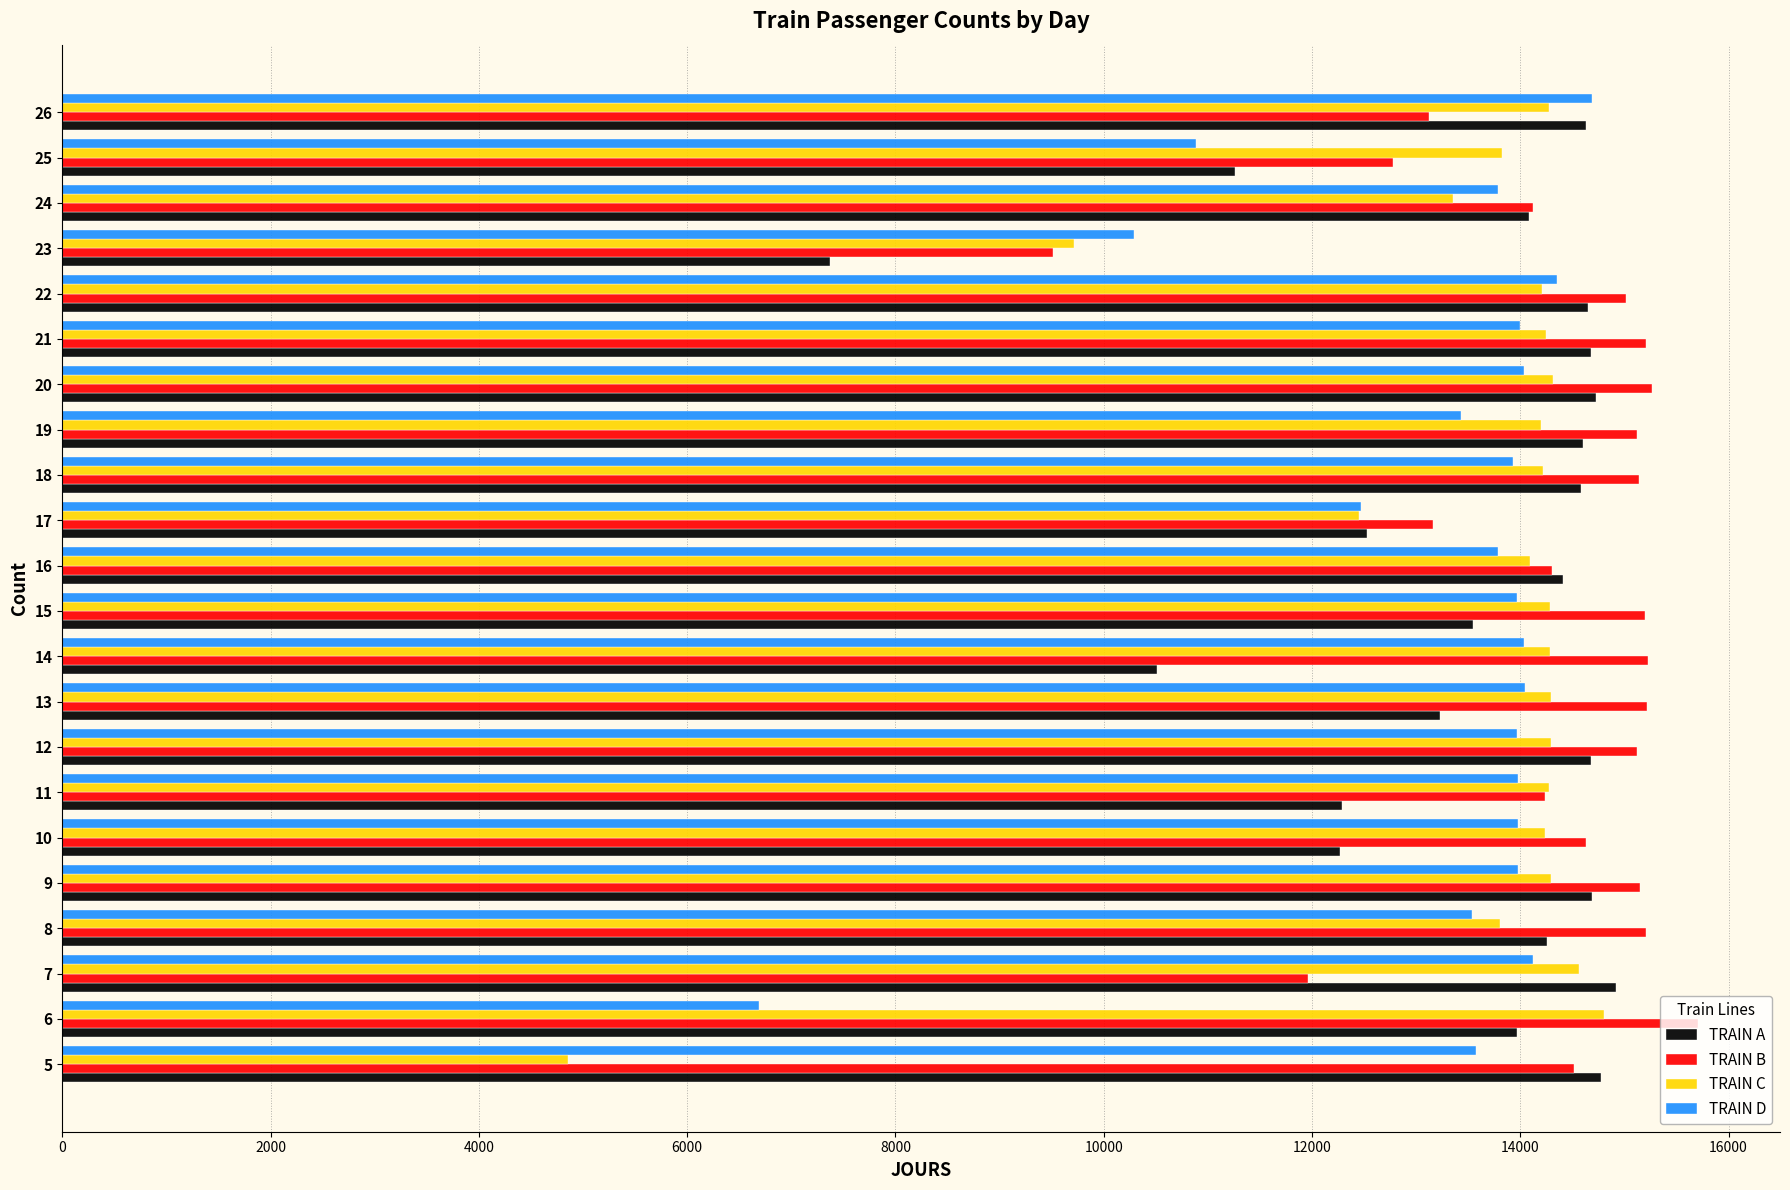

Which series has the widest spread of values?

TRAIN C